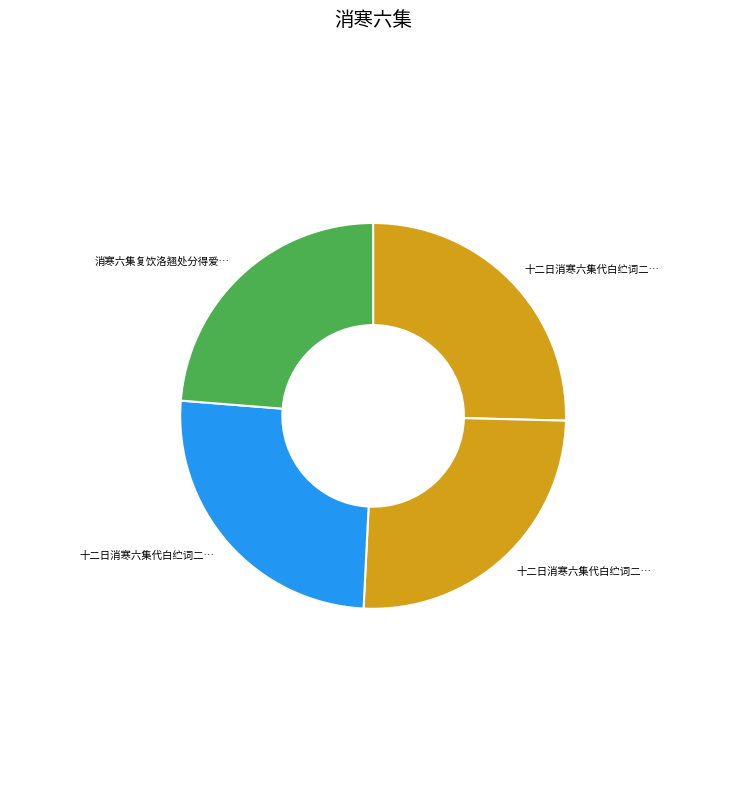

Rank the categories by value from highest to lowest.

十二日消寒六集代白纻词二首, 十二日消寒六集代白纻词二首 其二, 十二日消寒六集代白纻词二首 其一, 消寒六集复饮洛翘处分得爱字